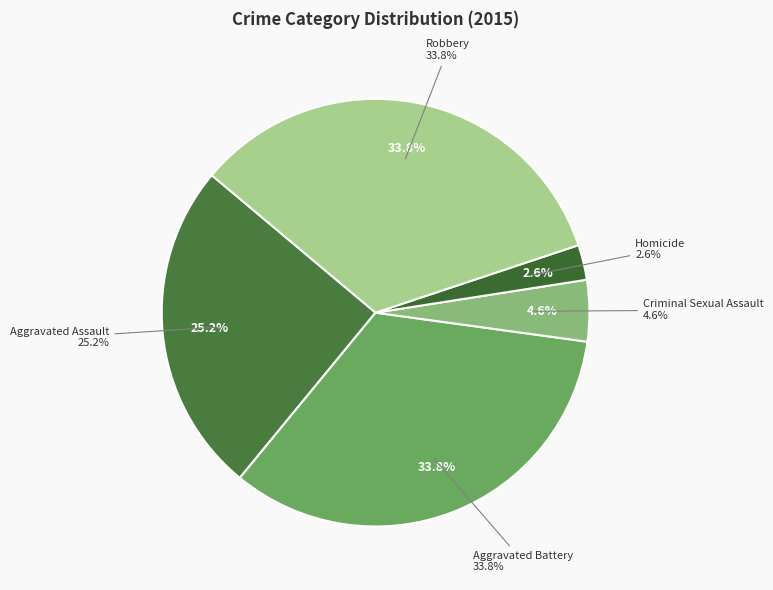

To the nearest percent, what is the difference between the Aggravated Battery and Aggravated Assault slice percentages?

9%